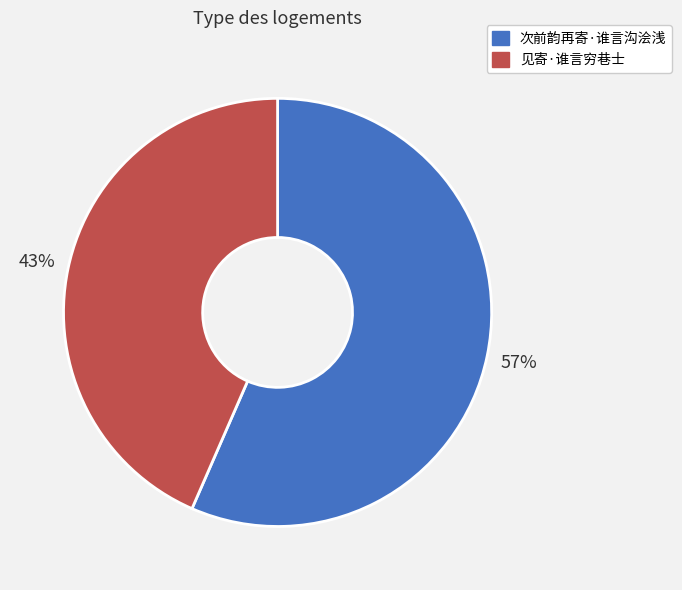

To the nearest percent, what is the average slice percentage?

50%